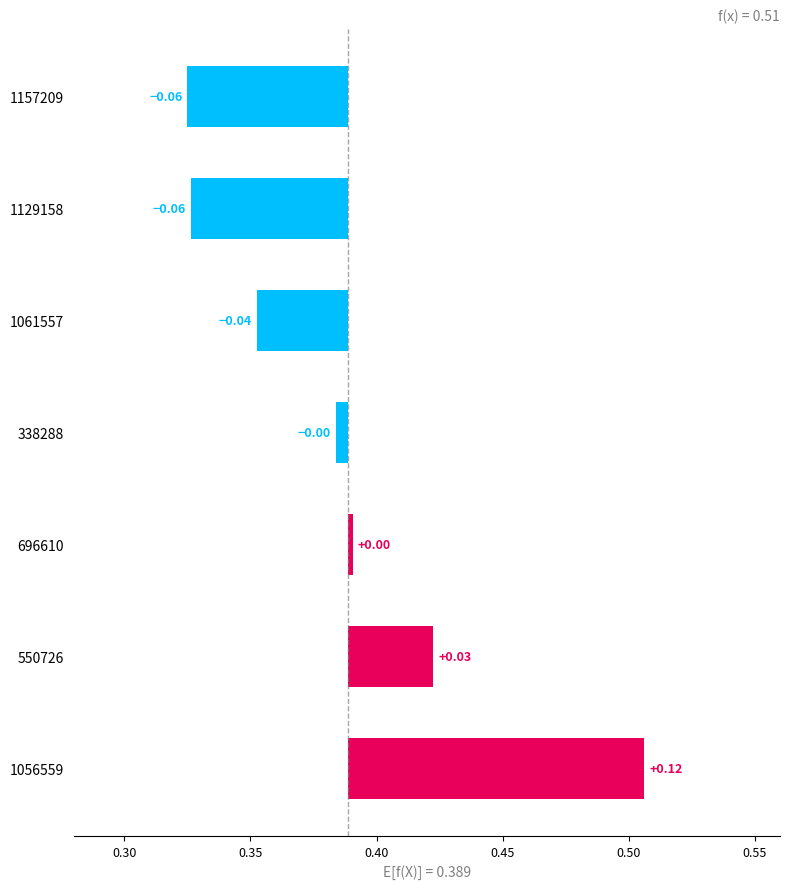

Are the bars grouped side by side (vs. stacked)?

No